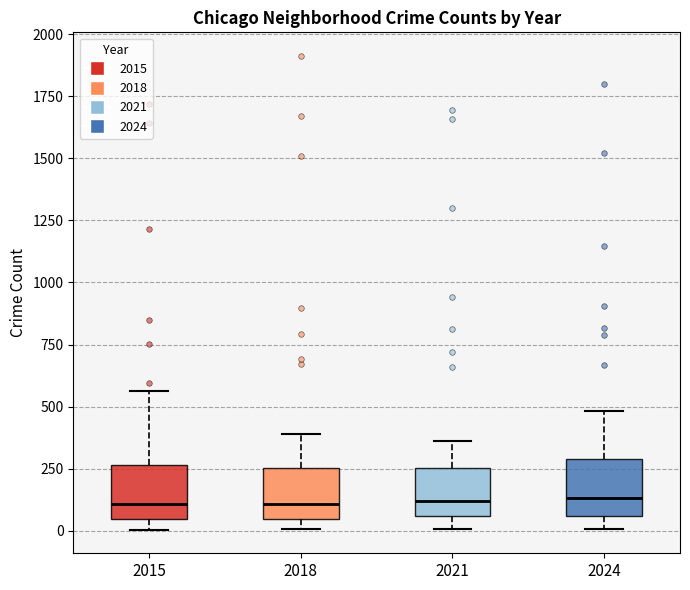

Reading left to right, transcribe this box plot: for each box, give where its median line is, the range the box spans, and where its two whiskers end, as read against the y-axis. The values are not printed on the chart, so give them approximately, as read against the axis.

2015: median 100, box 50 to 250, whiskers 0 to 550
2018: median 100, box 50 to 250, whiskers 0 to 400
2021: median 100, box 50 to 250, whiskers 0 to 350
2024: median 150, box 50 to 300, whiskers 0 to 500